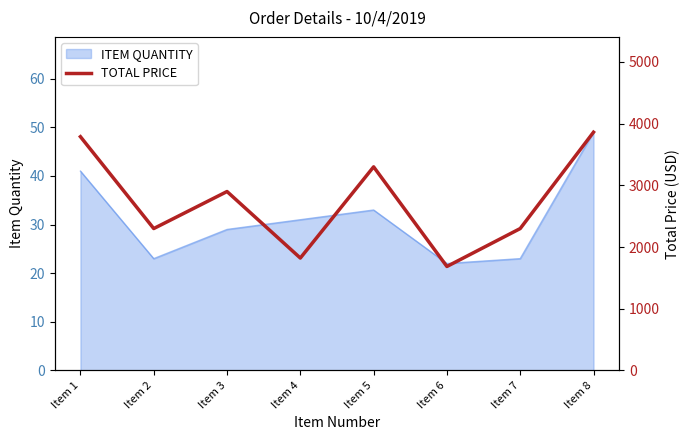

Approximately how many times larger is the value at Item 3 compared to Item 6?

1.7